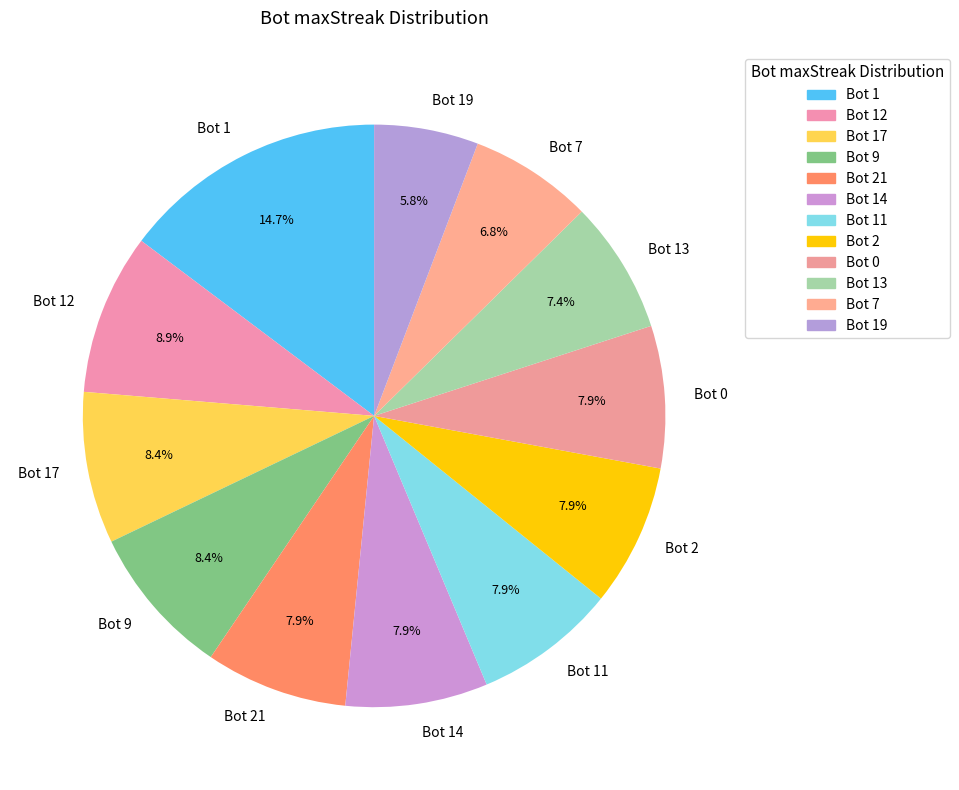

What percentage is NOT represented by Bot 1?

85.3%